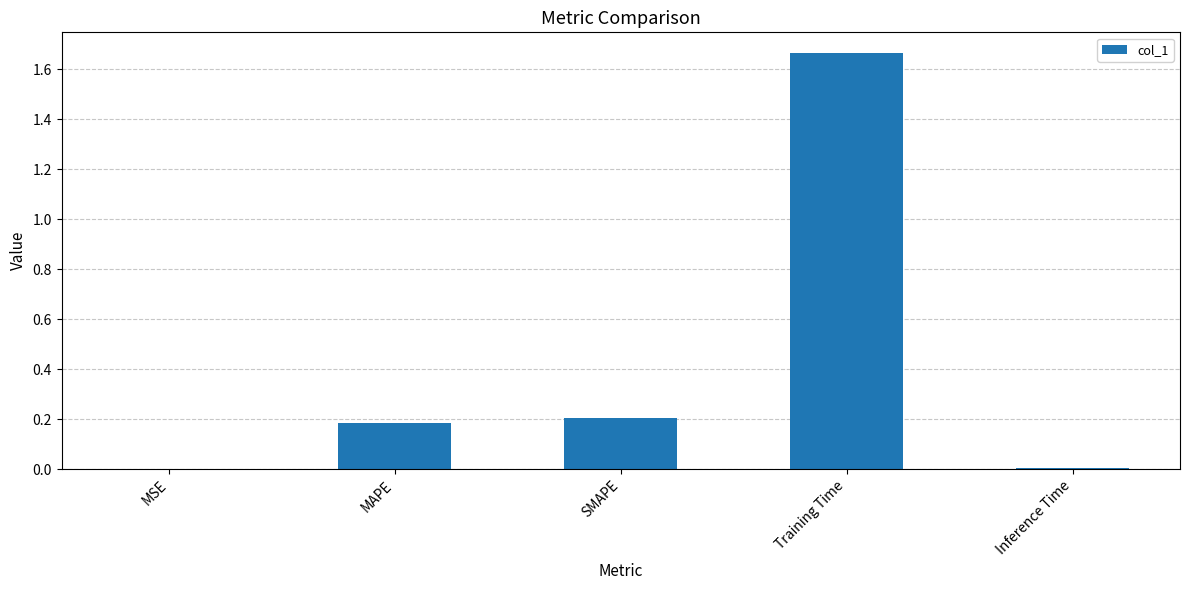

What is the sum of all values?

2.1